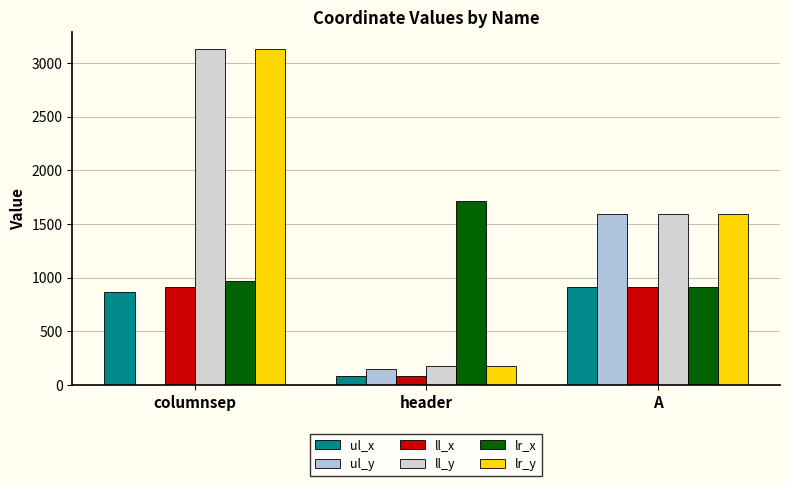

How many groups of bars are there?

3